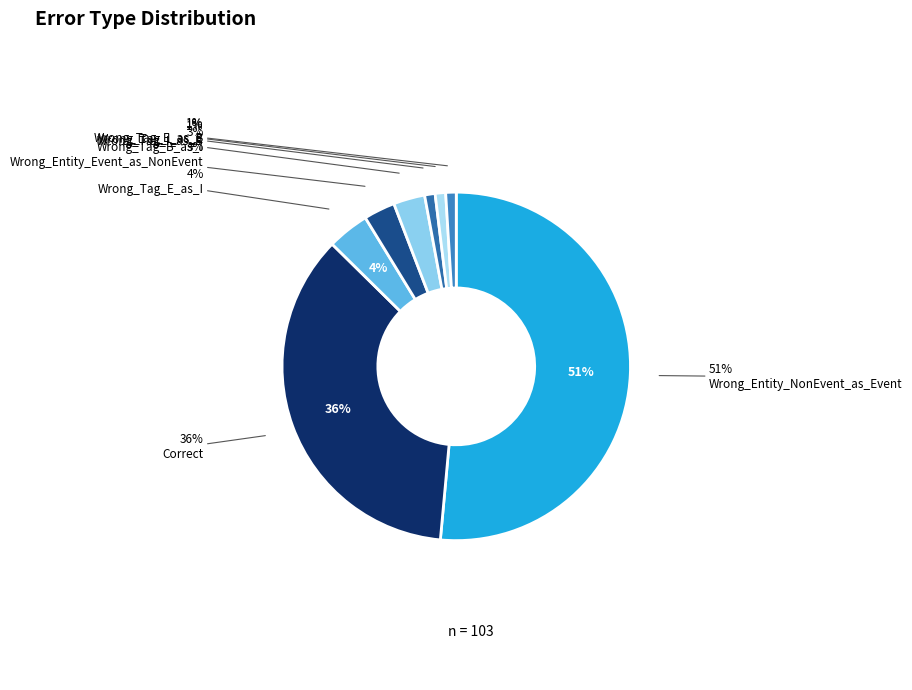

What percentage do Wrong_Tag_E_as_B and Wrong_Entity_Event_as_NonEvent together represent?

3.9%